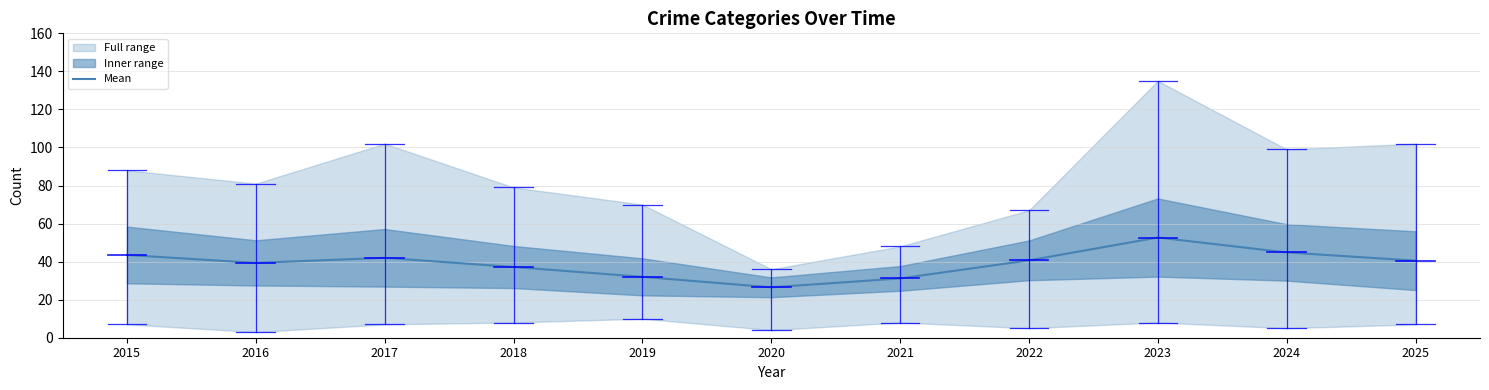

Which label corresponds to the largest value in the chart?

2023